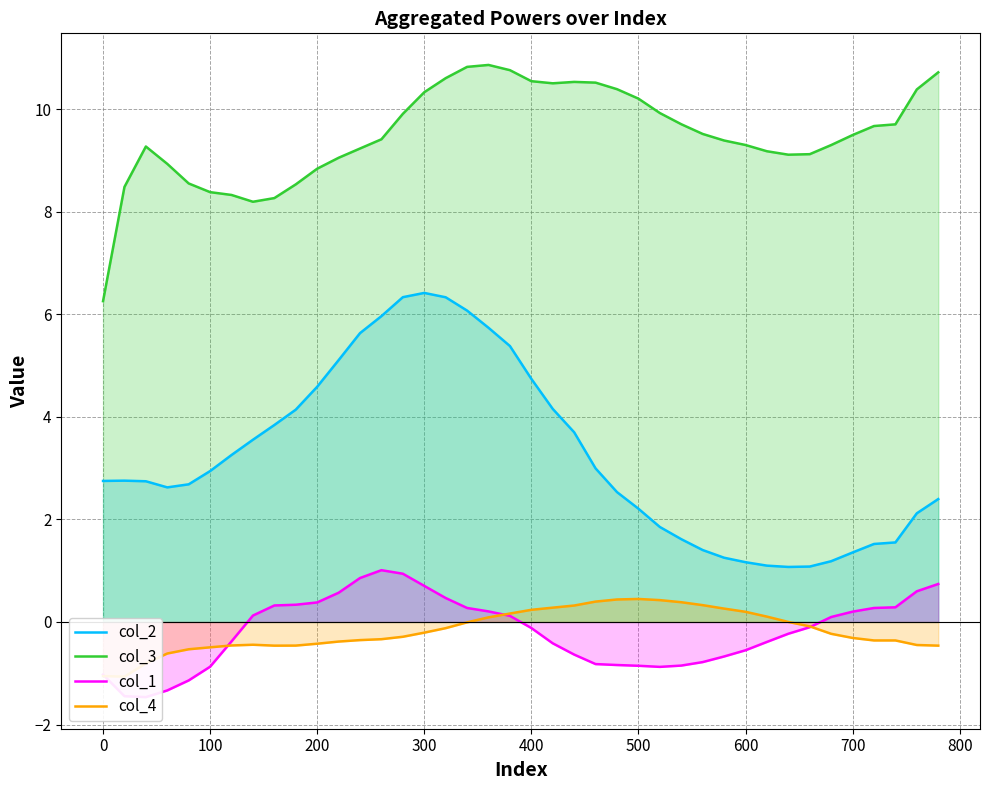

What is the approximate value of col_3 at 0?

6.3